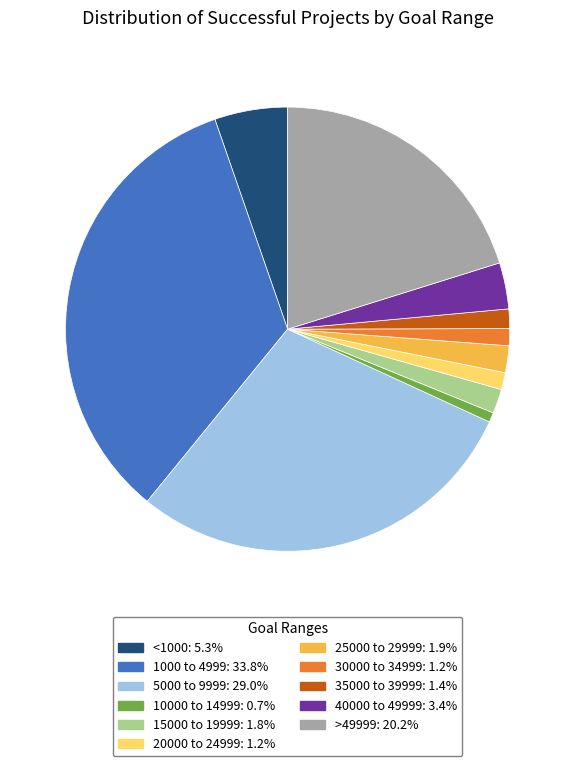

What is the largest slice in the pie chart?

1000 to 4999